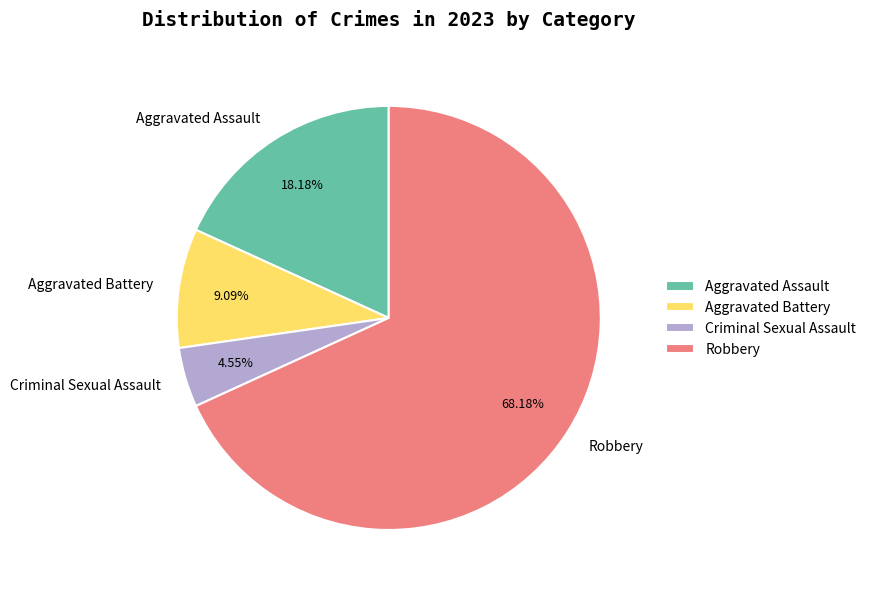

What is the majority slice?

Robbery